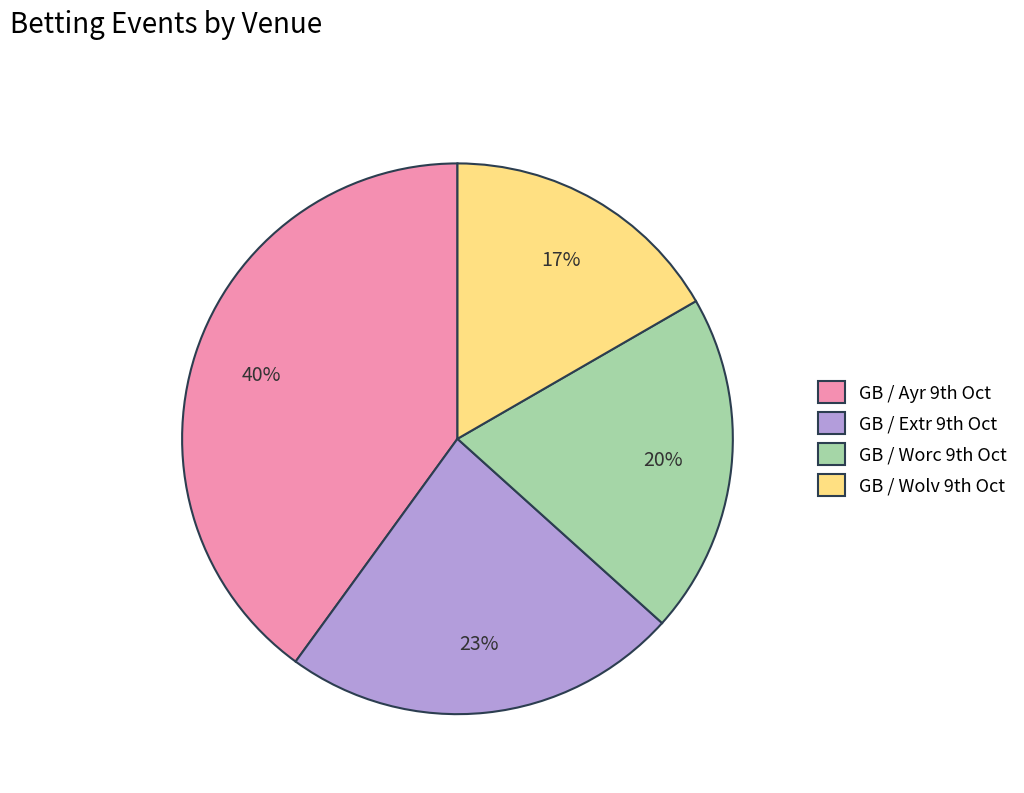

How many segments does this pie chart have?

4